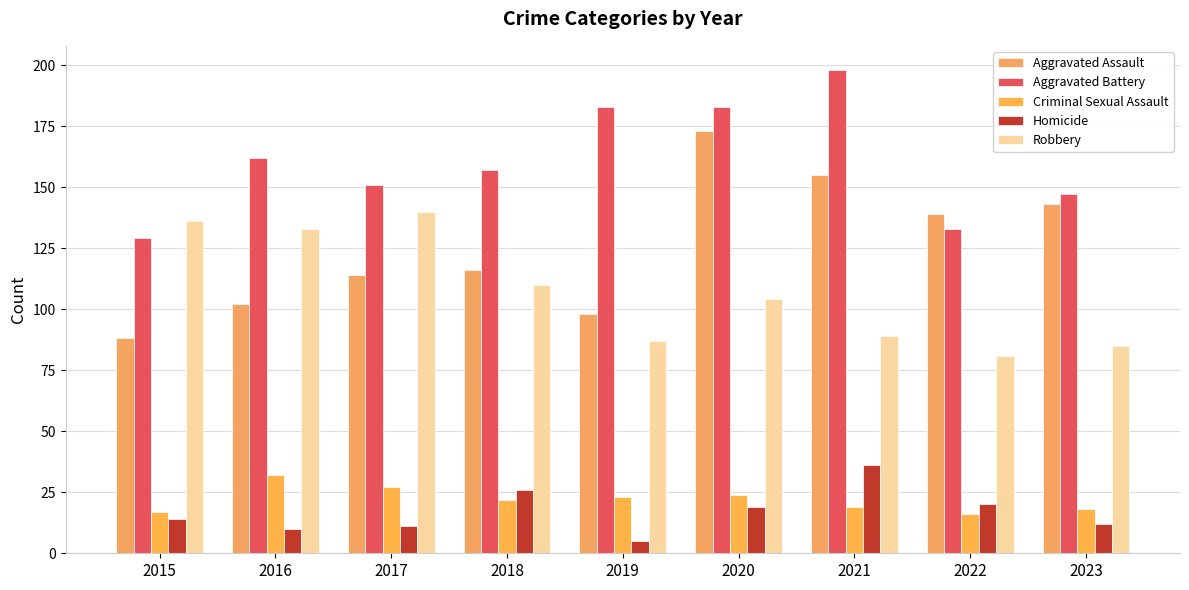

Count the number of categories in the chart.

9